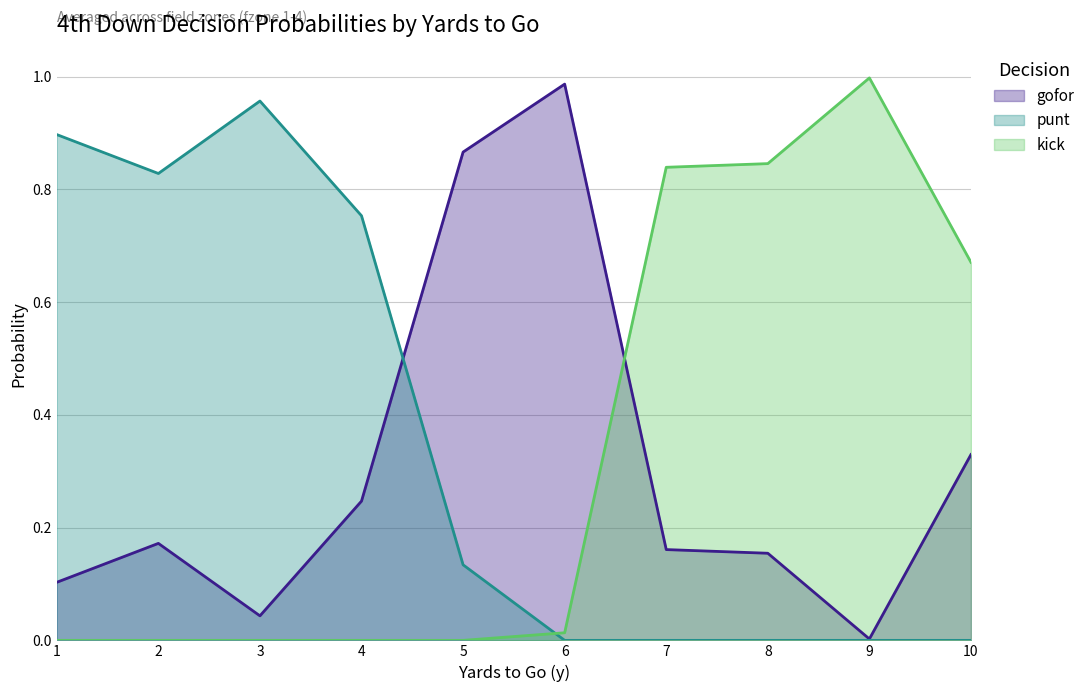

At how many categories does at least one series exceed 0?

10